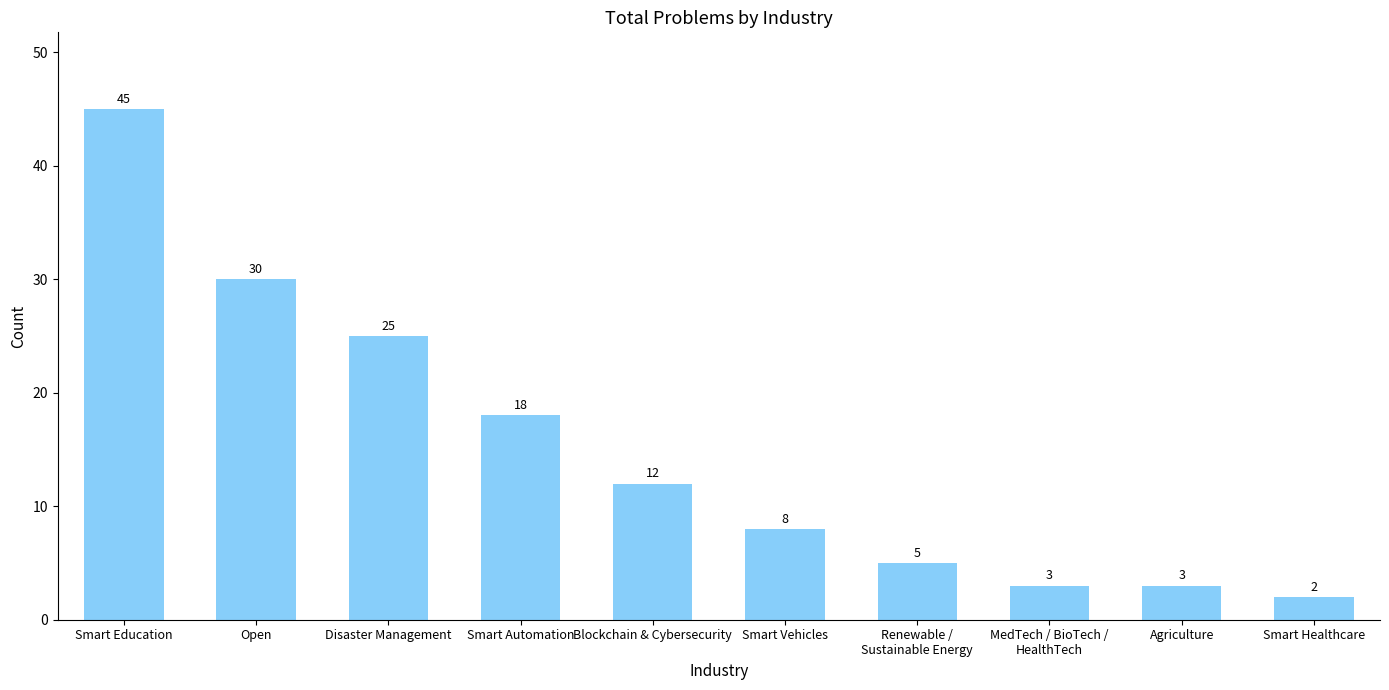

At which category does the chart reach its peak across all series?

Smart Education